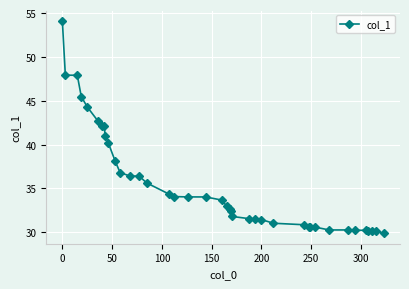

What is the sum of all values?

1420.9